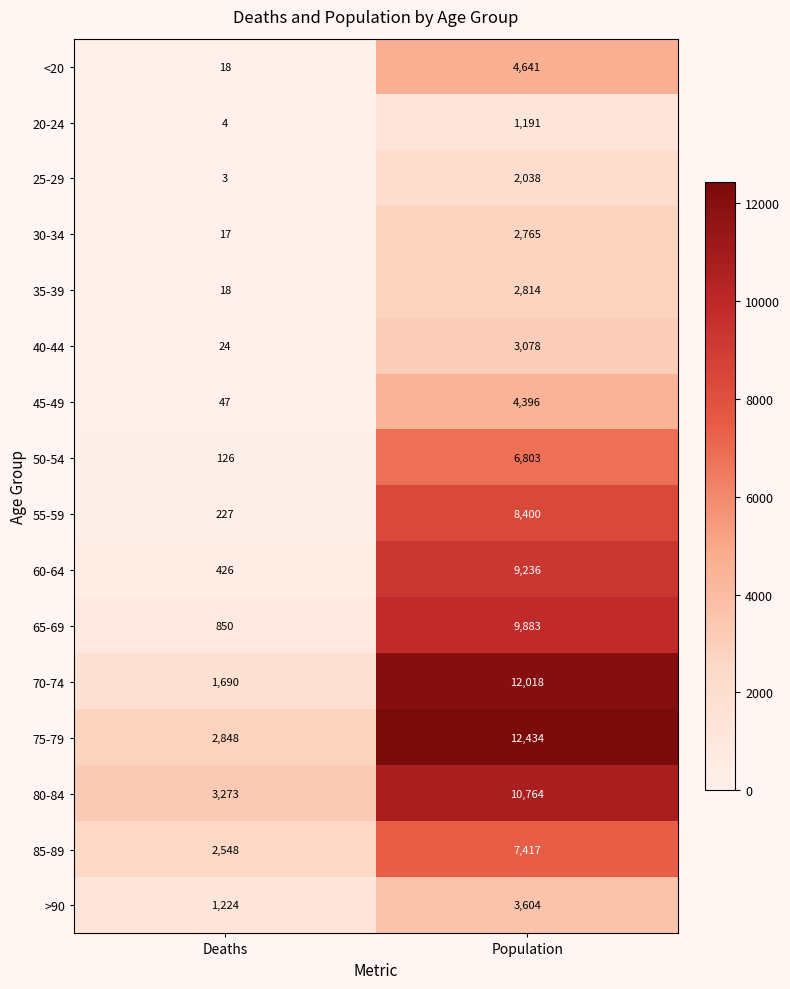

At which label does <20 reach its peak?

Population